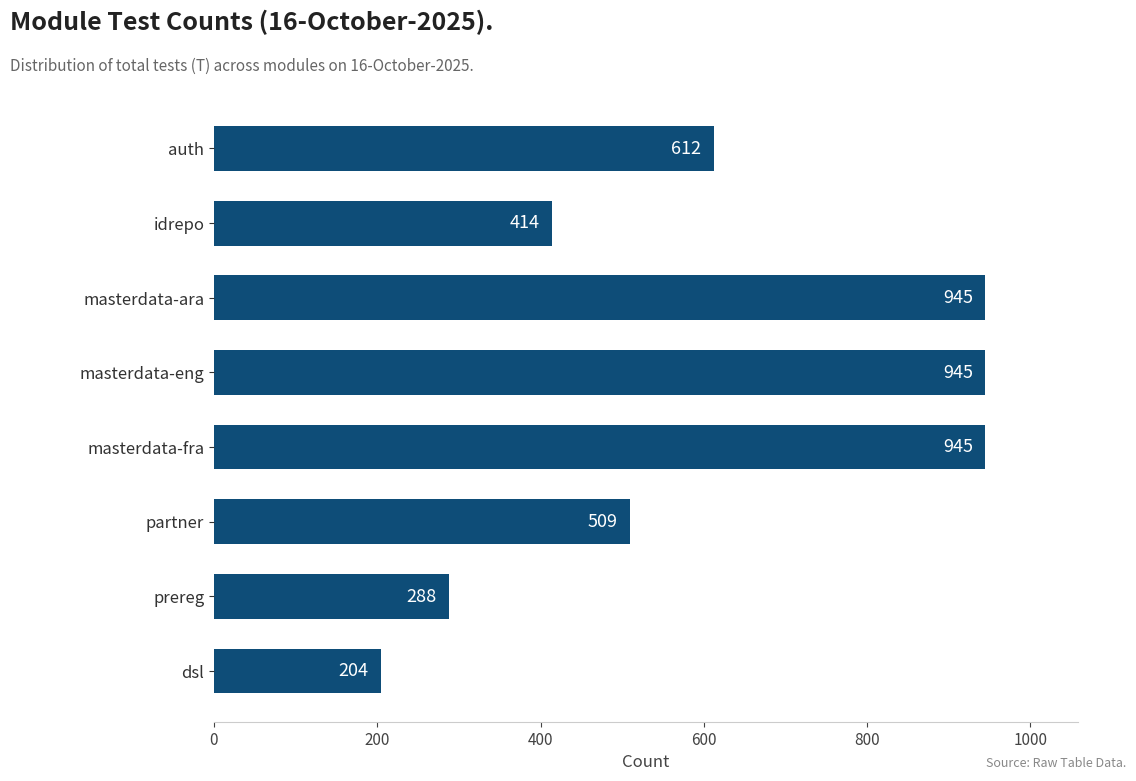

The chart shows a value of 509 at partner. True or false?

True